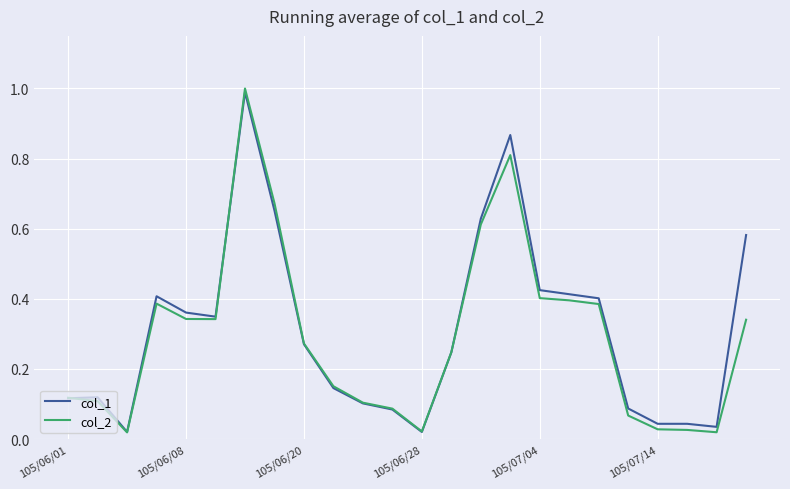

Which series has the largest total across all categories?

col_1